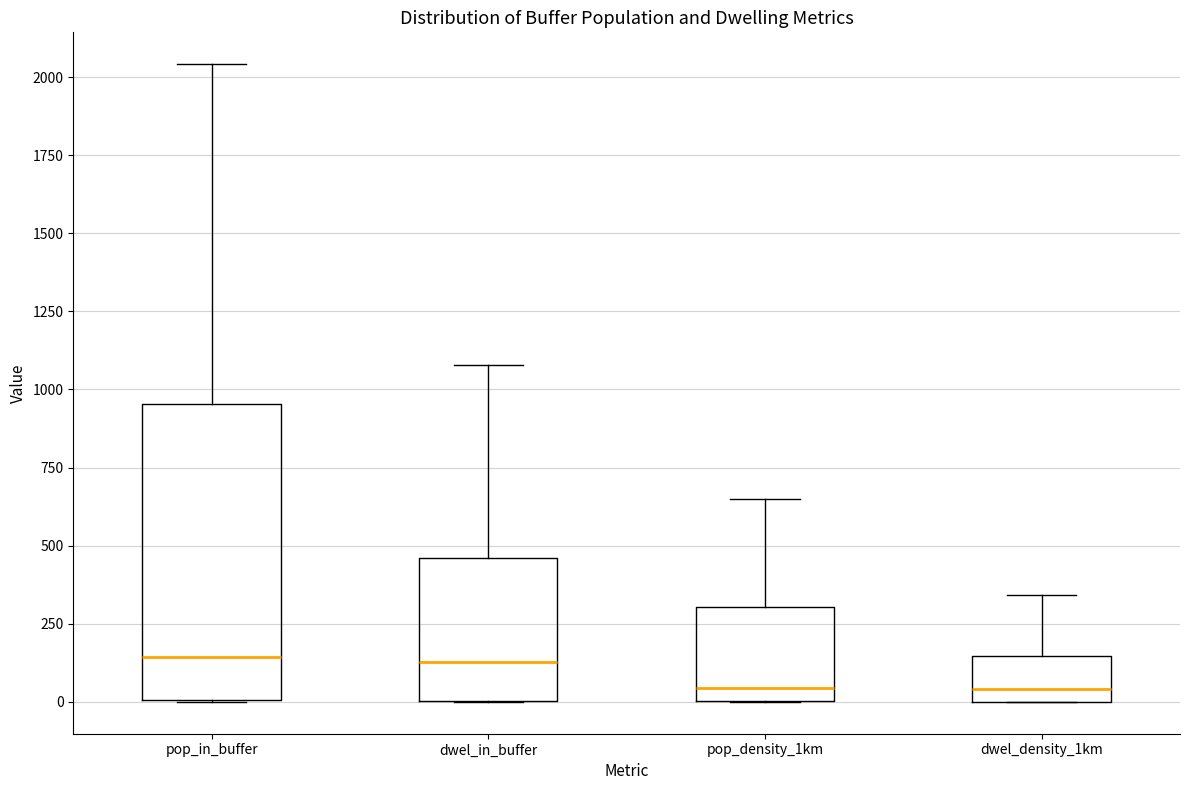

Reading left to right, read every box against the y-axis: the position of its median line, the range the box covers, and the ends of its whiskers. The values are not printed on the chart, so give them approximately, as read against the axis.

pop_in_buffer: median 150, box 0 to 950, whiskers 0 to 2050
dwel_in_buffer: median 150, box 0 to 450, whiskers 0 to 1100
pop_density_1km: median 50, box 0 to 300, whiskers 0 to 650
dwel_density_1km: median 50, box 0 to 150, whiskers 0 to 350